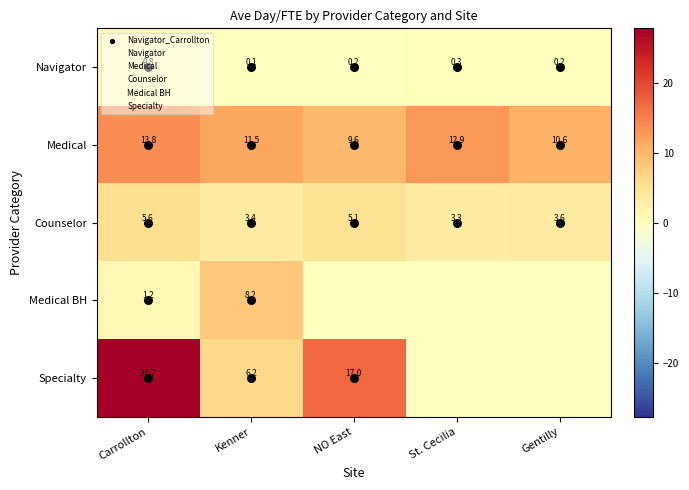

At which category is the sum across all series the highest?

Carrollton